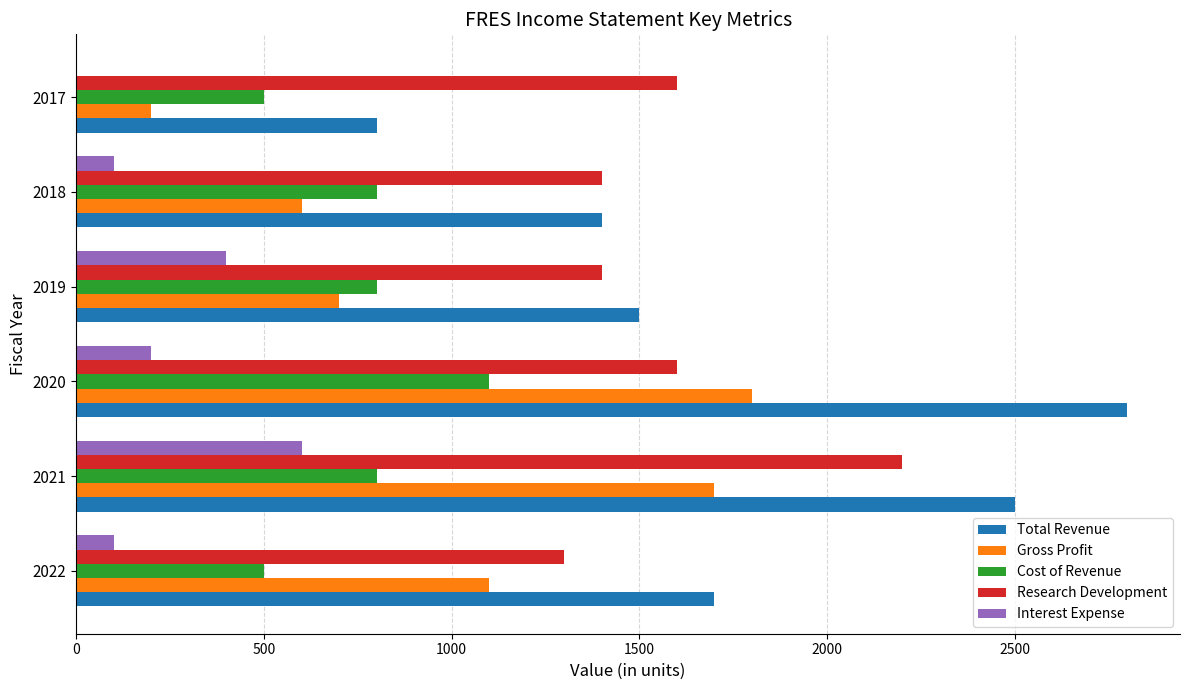

What is the sum of all Research Development values?

9500